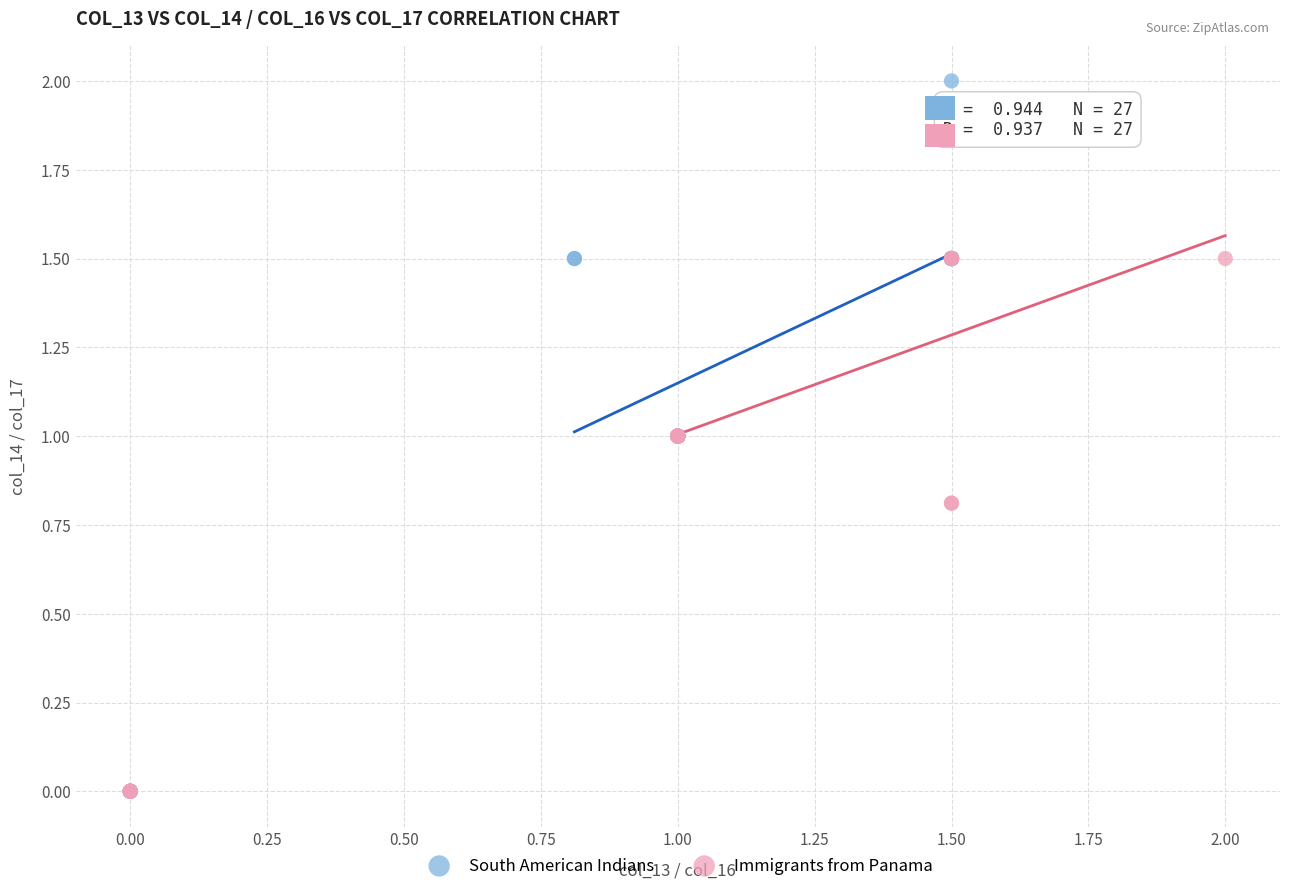

Which series reaches the maximum Y coordinate?

South American Indians